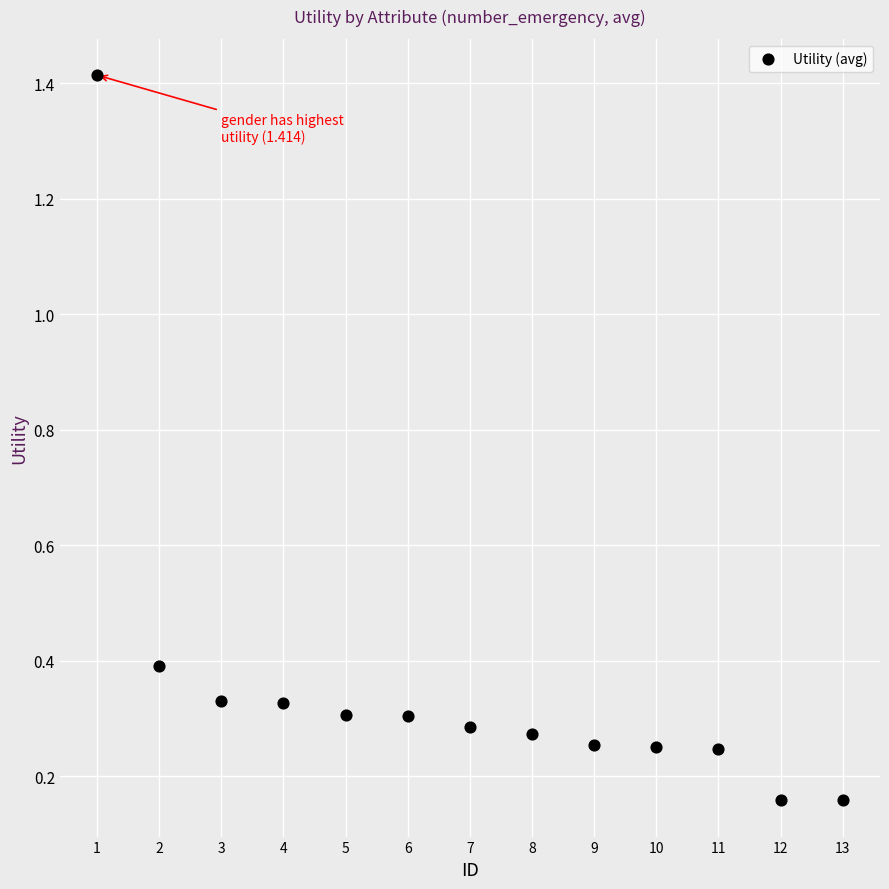

What is the range of Y values (max minus min)?

1.3